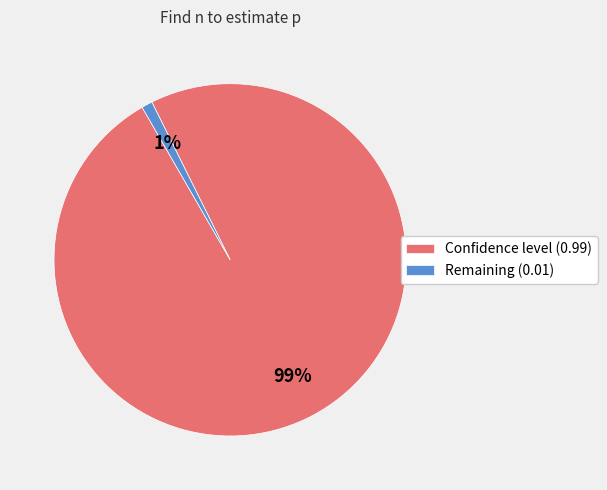

The Confidence level (0.99) slice represents 99% of the pie. True or false?

True